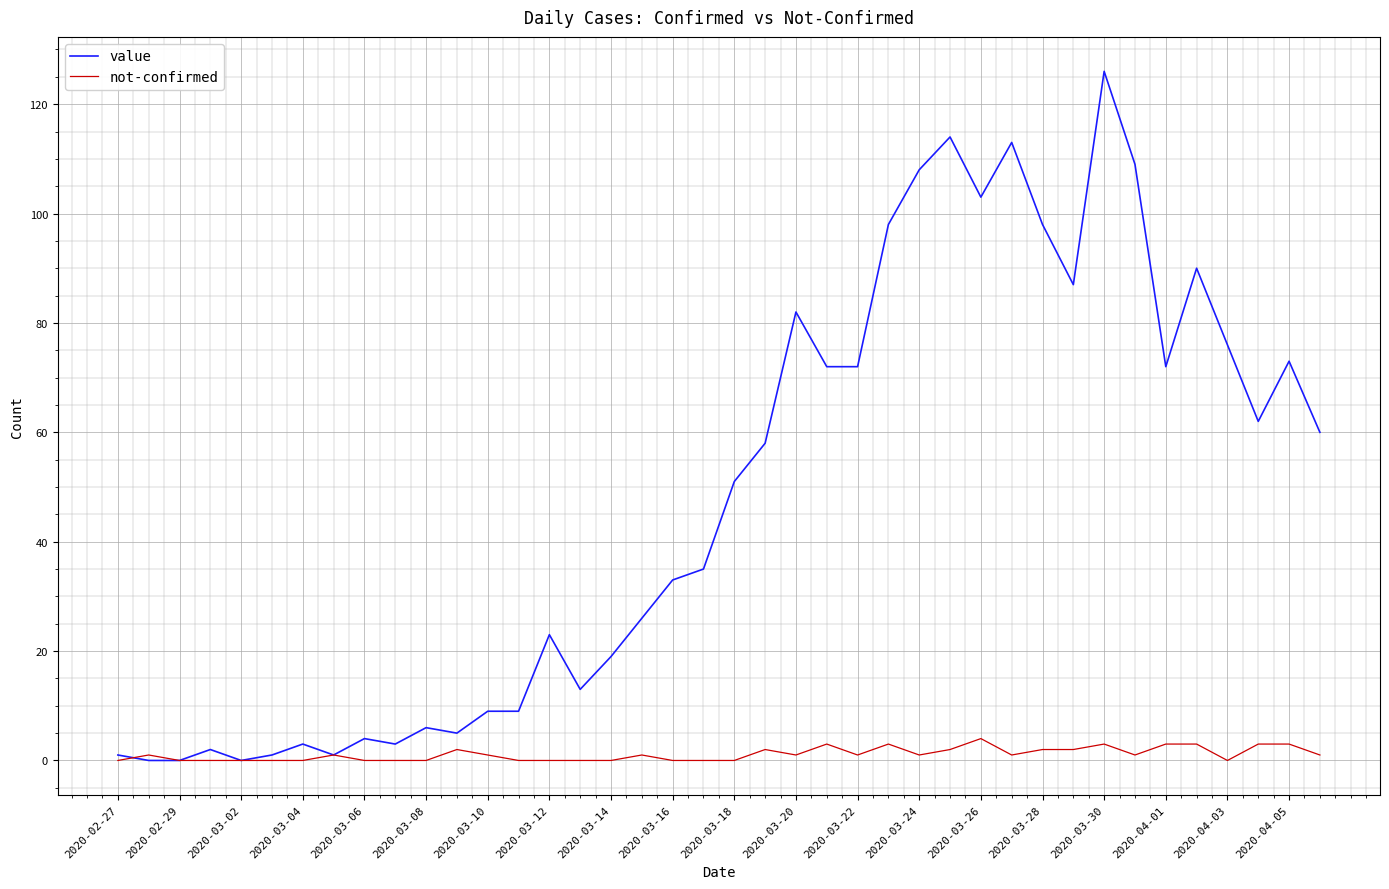

Reading left to right, extract all data points from this chart.

value: 1	0	0	2	0	1	3	1	4	3	6	5	9	9	23	13	19	26	33	35	51	58	82	72	72	98	108	114	103	113	98	87	126	109	72	90	76	62	73	60
not-confirmed: 0	1	0	0	0	0	0	1	0	0	0	2	1	0	0	0	0	1	0	0	0	2	1	3	1	3	1	2	4	1	2	2	3	1	3	3	0	3	3	1